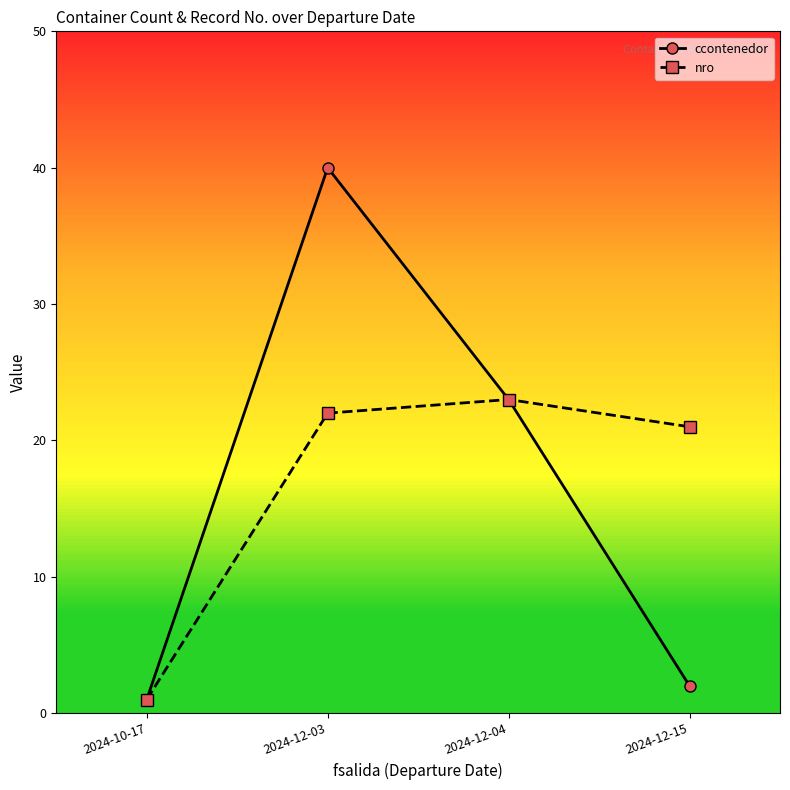

What is the approximate value of ccontenedor at 2024-10-17?

1